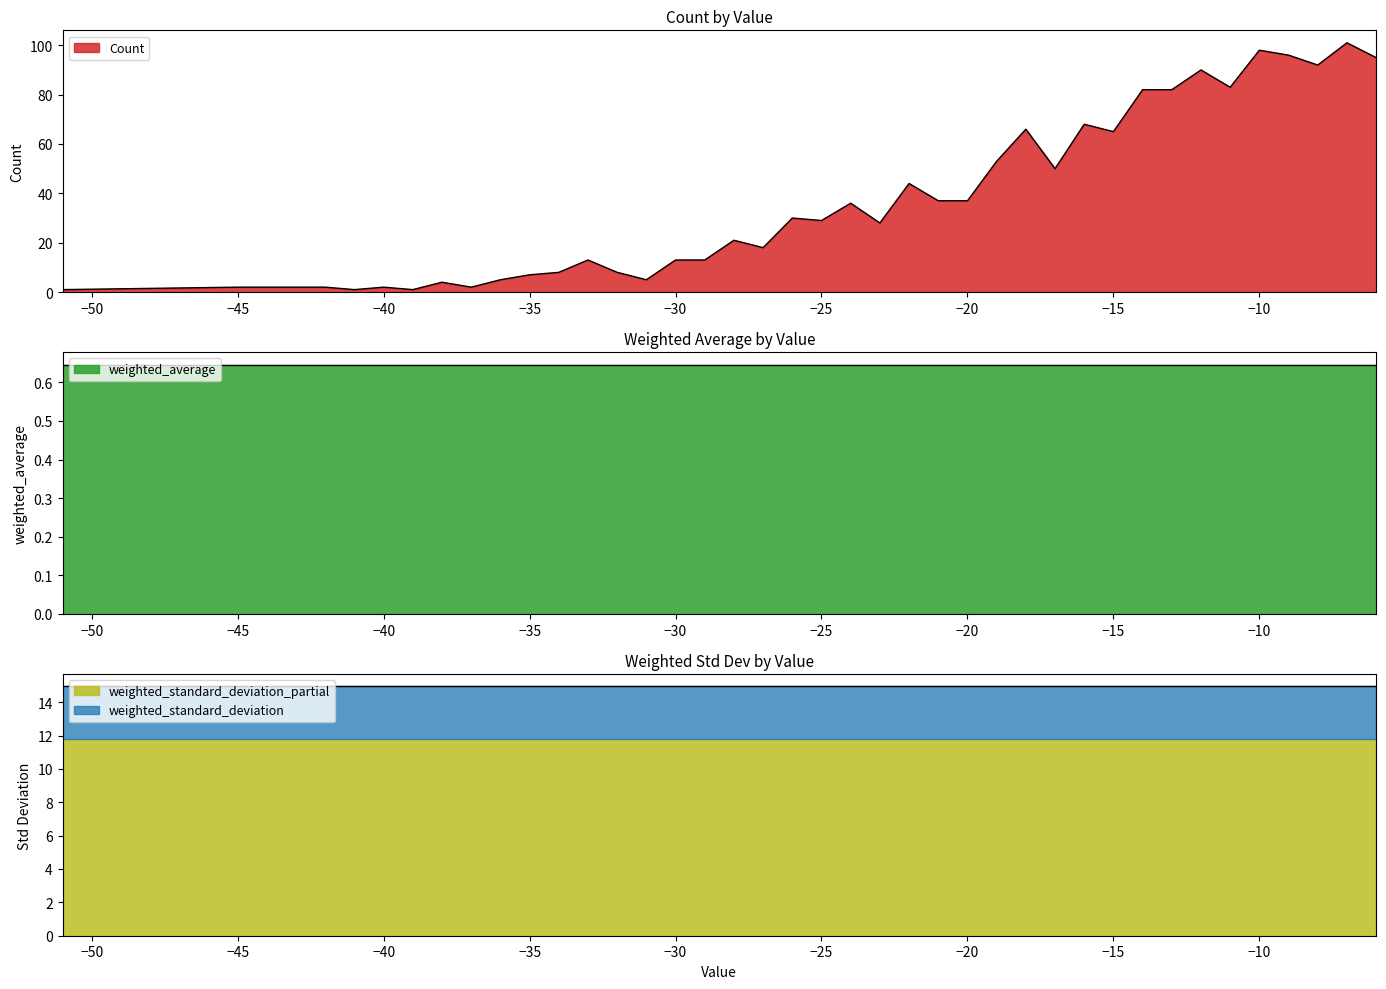

What is the smallest value displayed?

0.6